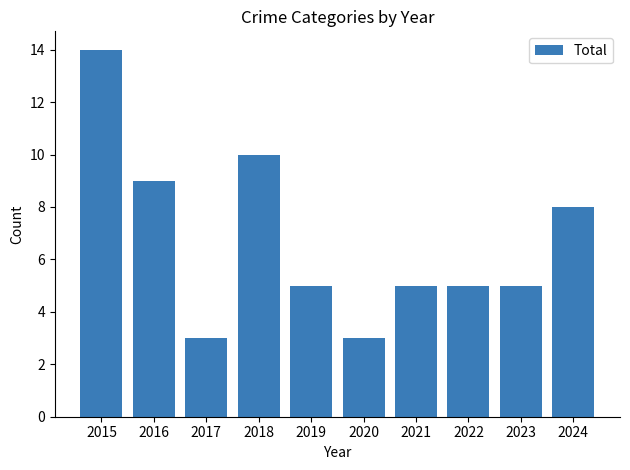

Reading right to left, what are all the values shown in this chart?

8	5	5	5	3	5	10	3	9	14